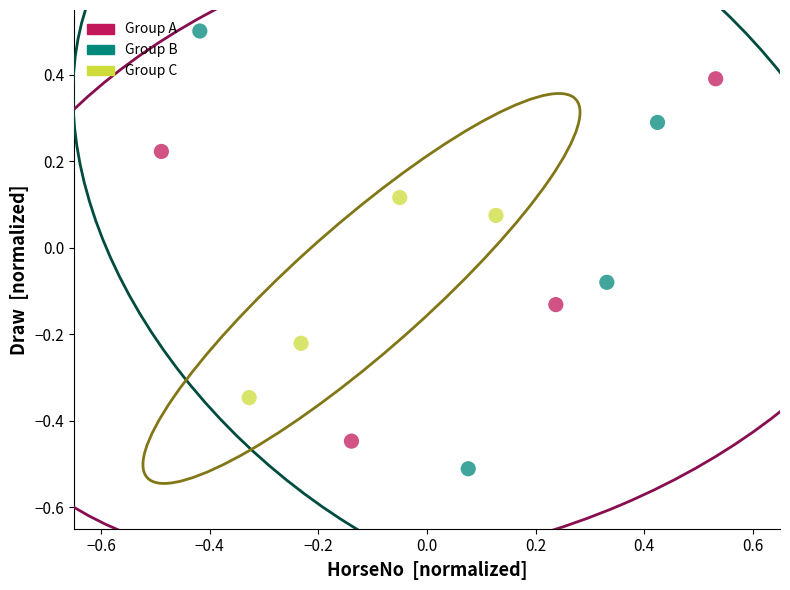

Which series contains the lowest Y value?

Group B